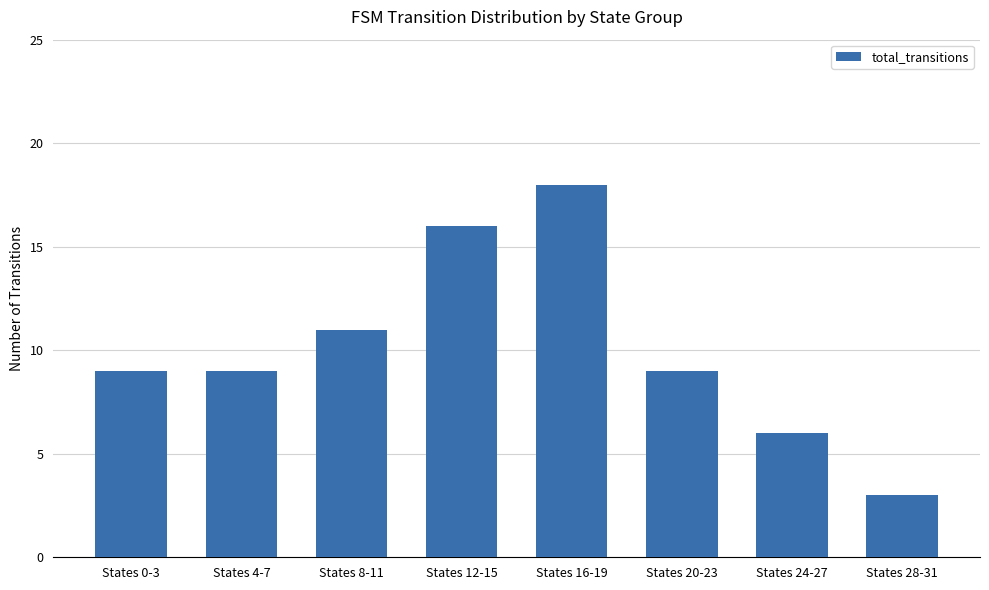

How many categories are shown in the chart?

8